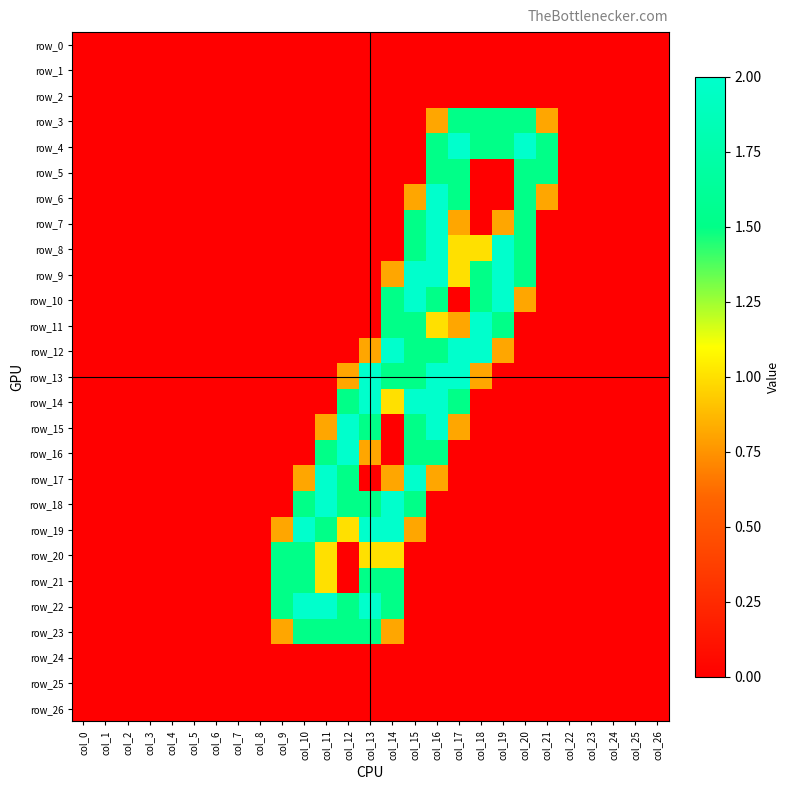

Reading right to left, list all the values displayed in this chart.

row_0: 0.0	0.0	0.0	0.0	0.0	0.0	0.0	0.0	0.0	0.0	0.0	0.0	0.0	0.0	0.0	0.0	0.0	0.0	0.0	0.0	0.0	0.0	0.0	0.0	0.0	0.0	0.0
row_1: 0.0	0.0	0.0	0.0	0.0	0.0	0.0	0.0	0.0	0.0	0.0	0.0	0.0	0.0	0.0	0.0	0.0	0.0	0.0	0.0	0.0	0.0	0.0	0.0	0.0	0.0	0.0
row_2: 0.0	0.0	0.0	0.0	0.0	0.0	0.0	0.0	0.0	0.0	0.0	0.0	0.0	0.0	0.0	0.0	0.0	0.0	0.0	0.0	0.0	0.0	0.0	0.0	0.0	0.0	0.0
row_3: 0.0	0.0	0.0	0.0	0.0	0.8	1.5	1.5	1.5	1.5	0.8	0.0	0.0	0.0	0.0	0.0	0.0	0.0	0.0	0.0	0.0	0.0	0.0	0.0	0.0	0.0	0.0
row_4: 0.0	0.0	0.0	0.0	0.0	1.5	2.0	1.5	1.5	2.0	1.5	0.0	0.0	0.0	0.0	0.0	0.0	0.0	0.0	0.0	0.0	0.0	0.0	0.0	0.0	0.0	0.0
row_5: 0.0	0.0	0.0	0.0	0.0	1.5	1.5	0.0	0.0	1.5	1.5	0.0	0.0	0.0	0.0	0.0	0.0	0.0	0.0	0.0	0.0	0.0	0.0	0.0	0.0	0.0	0.0
row_6: 0.0	0.0	0.0	0.0	0.0	0.8	1.5	0.0	0.0	1.5	2.0	0.8	0.0	0.0	0.0	0.0	0.0	0.0	0.0	0.0	0.0	0.0	0.0	0.0	0.0	0.0	0.0
row_7: 0.0	0.0	0.0	0.0	0.0	0.0	1.5	0.8	0.0	0.8	2.0	1.5	0.0	0.0	0.0	0.0	0.0	0.0	0.0	0.0	0.0	0.0	0.0	0.0	0.0	0.0	0.0
row_8: 0.0	0.0	0.0	0.0	0.0	0.0	1.5	2.0	1.0	1.0	2.0	1.5	0.0	0.0	0.0	0.0	0.0	0.0	0.0	0.0	0.0	0.0	0.0	0.0	0.0	0.0	0.0
row_9: 0.0	0.0	0.0	0.0	0.0	0.0	1.5	2.0	1.5	1.0	2.0	2.0	0.8	0.0	0.0	0.0	0.0	0.0	0.0	0.0	0.0	0.0	0.0	0.0	0.0	0.0	0.0
row_10: 0.0	0.0	0.0	0.0	0.0	0.0	0.8	2.0	1.5	0.0	1.5	2.0	1.5	0.0	0.0	0.0	0.0	0.0	0.0	0.0	0.0	0.0	0.0	0.0	0.0	0.0	0.0
row_11: 0.0	0.0	0.0	0.0	0.0	0.0	0.0	1.5	2.0	0.8	1.0	1.5	1.5	0.0	0.0	0.0	0.0	0.0	0.0	0.0	0.0	0.0	0.0	0.0	0.0	0.0	0.0
row_12: 0.0	0.0	0.0	0.0	0.0	0.0	0.0	0.8	2.0	2.0	1.5	1.5	2.0	0.8	0.0	0.0	0.0	0.0	0.0	0.0	0.0	0.0	0.0	0.0	0.0	0.0	0.0
row_13: 0.0	0.0	0.0	0.0	0.0	0.0	0.0	0.0	0.8	2.0	2.0	1.5	1.5	2.0	0.8	0.0	0.0	0.0	0.0	0.0	0.0	0.0	0.0	0.0	0.0	0.0	0.0
row_14: 0.0	0.0	0.0	0.0	0.0	0.0	0.0	0.0	0.0	1.5	2.0	2.0	1.0	2.0	1.5	0.0	0.0	0.0	0.0	0.0	0.0	0.0	0.0	0.0	0.0	0.0	0.0
row_15: 0.0	0.0	0.0	0.0	0.0	0.0	0.0	0.0	0.0	0.8	2.0	1.5	0.0	1.5	2.0	0.8	0.0	0.0	0.0	0.0	0.0	0.0	0.0	0.0	0.0	0.0	0.0
row_16: 0.0	0.0	0.0	0.0	0.0	0.0	0.0	0.0	0.0	0.0	1.5	1.5	0.0	0.8	2.0	1.5	0.0	0.0	0.0	0.0	0.0	0.0	0.0	0.0	0.0	0.0	0.0
row_17: 0.0	0.0	0.0	0.0	0.0	0.0	0.0	0.0	0.0	0.0	0.8	2.0	0.8	0.0	1.5	2.0	0.8	0.0	0.0	0.0	0.0	0.0	0.0	0.0	0.0	0.0	0.0
row_18: 0.0	0.0	0.0	0.0	0.0	0.0	0.0	0.0	0.0	0.0	0.0	1.5	2.0	1.5	1.5	2.0	1.5	0.0	0.0	0.0	0.0	0.0	0.0	0.0	0.0	0.0	0.0
row_19: 0.0	0.0	0.0	0.0	0.0	0.0	0.0	0.0	0.0	0.0	0.0	0.8	2.0	2.0	1.0	1.5	2.0	0.8	0.0	0.0	0.0	0.0	0.0	0.0	0.0	0.0	0.0
row_20: 0.0	0.0	0.0	0.0	0.0	0.0	0.0	0.0	0.0	0.0	0.0	0.0	1.0	1.0	0.0	1.0	1.5	1.5	0.0	0.0	0.0	0.0	0.0	0.0	0.0	0.0	0.0
row_21: 0.0	0.0	0.0	0.0	0.0	0.0	0.0	0.0	0.0	0.0	0.0	0.0	1.5	1.5	0.0	1.0	1.5	1.5	0.0	0.0	0.0	0.0	0.0	0.0	0.0	0.0	0.0
row_22: 0.0	0.0	0.0	0.0	0.0	0.0	0.0	0.0	0.0	0.0	0.0	0.0	1.5	2.0	1.5	2.0	2.0	1.5	0.0	0.0	0.0	0.0	0.0	0.0	0.0	0.0	0.0
row_23: 0.0	0.0	0.0	0.0	0.0	0.0	0.0	0.0	0.0	0.0	0.0	0.0	0.8	1.5	1.5	1.5	1.5	0.8	0.0	0.0	0.0	0.0	0.0	0.0	0.0	0.0	0.0
row_24: 0.0	0.0	0.0	0.0	0.0	0.0	0.0	0.0	0.0	0.0	0.0	0.0	0.0	0.0	0.0	0.0	0.0	0.0	0.0	0.0	0.0	0.0	0.0	0.0	0.0	0.0	0.0
row_25: 0.0	0.0	0.0	0.0	0.0	0.0	0.0	0.0	0.0	0.0	0.0	0.0	0.0	0.0	0.0	0.0	0.0	0.0	0.0	0.0	0.0	0.0	0.0	0.0	0.0	0.0	0.0
row_26: 0.0	0.0	0.0	0.0	0.0	0.0	0.0	0.0	0.0	0.0	0.0	0.0	0.0	0.0	0.0	0.0	0.0	0.0	0.0	0.0	0.0	0.0	0.0	0.0	0.0	0.0	0.0